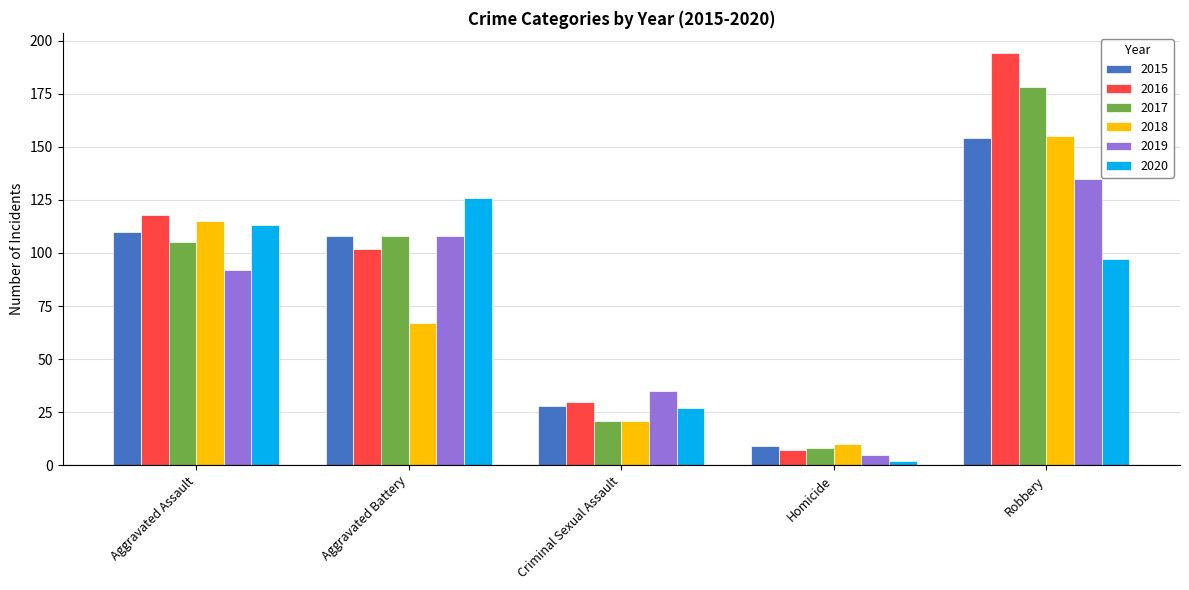

Is it true that 2016 equals 102 at Aggravated Battery?

True